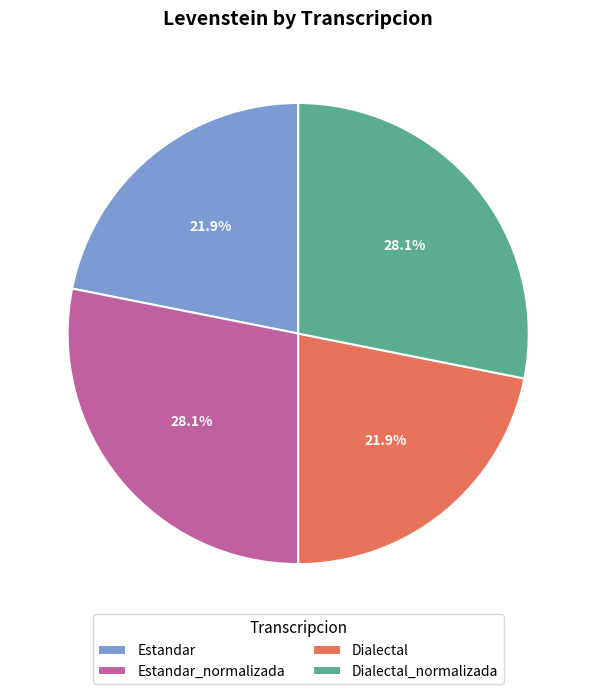

What percentage is the Dialectal_normalizada slice, to the nearest percent?

28%